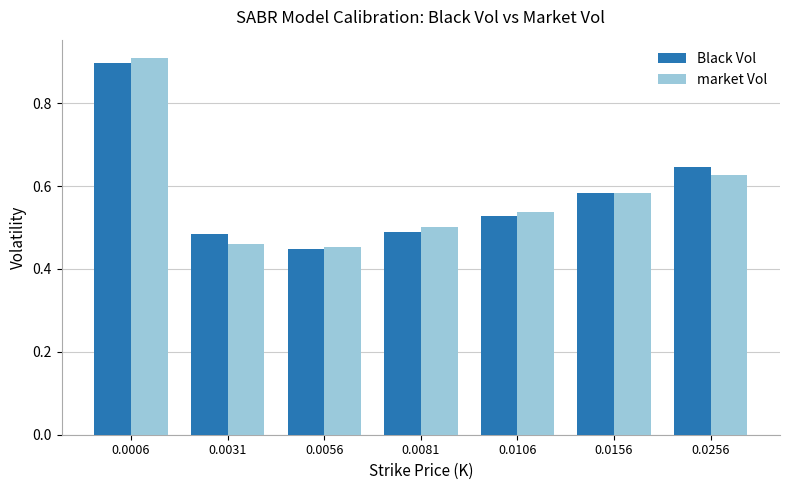

The Black Vol series shows 0.7 at 0.0081. True or false?

False